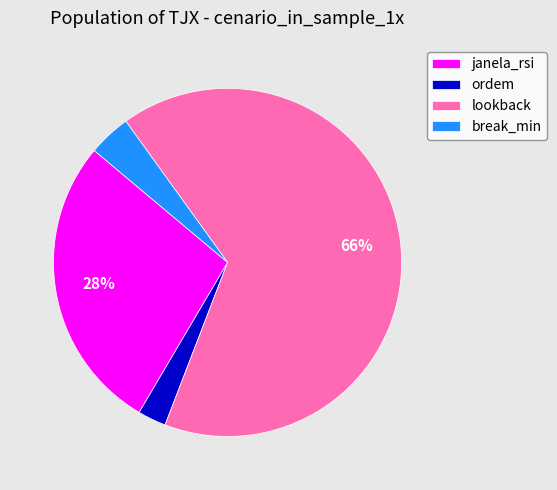

Rank the categories by value from highest to lowest.

lookback, janela_rsi, break_min, ordem